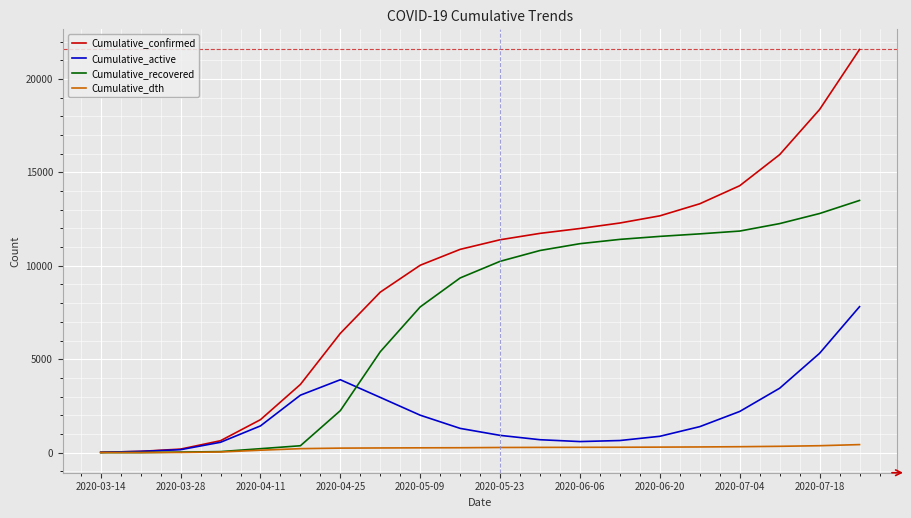

List the series in order of their peak value, lowest first.

Cumulative_dth, Cumulative_active, Cumulative_recovered, Cumulative_confirmed